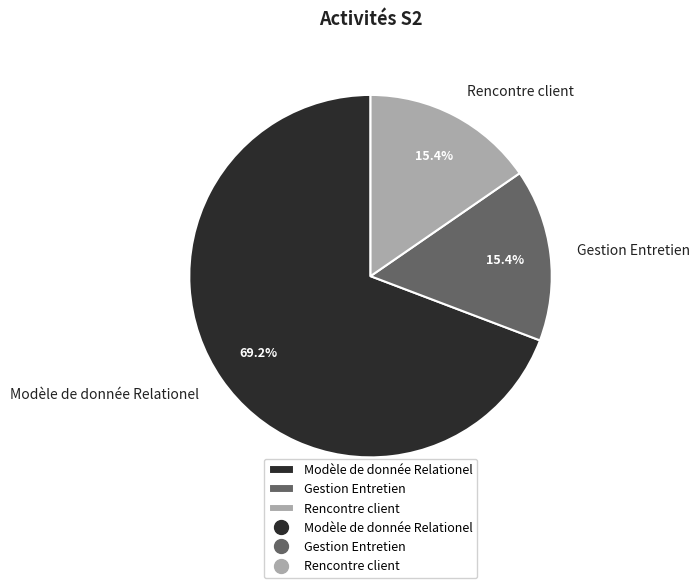

What is the largest slice in the pie chart?

Modèle de donnée Relationel